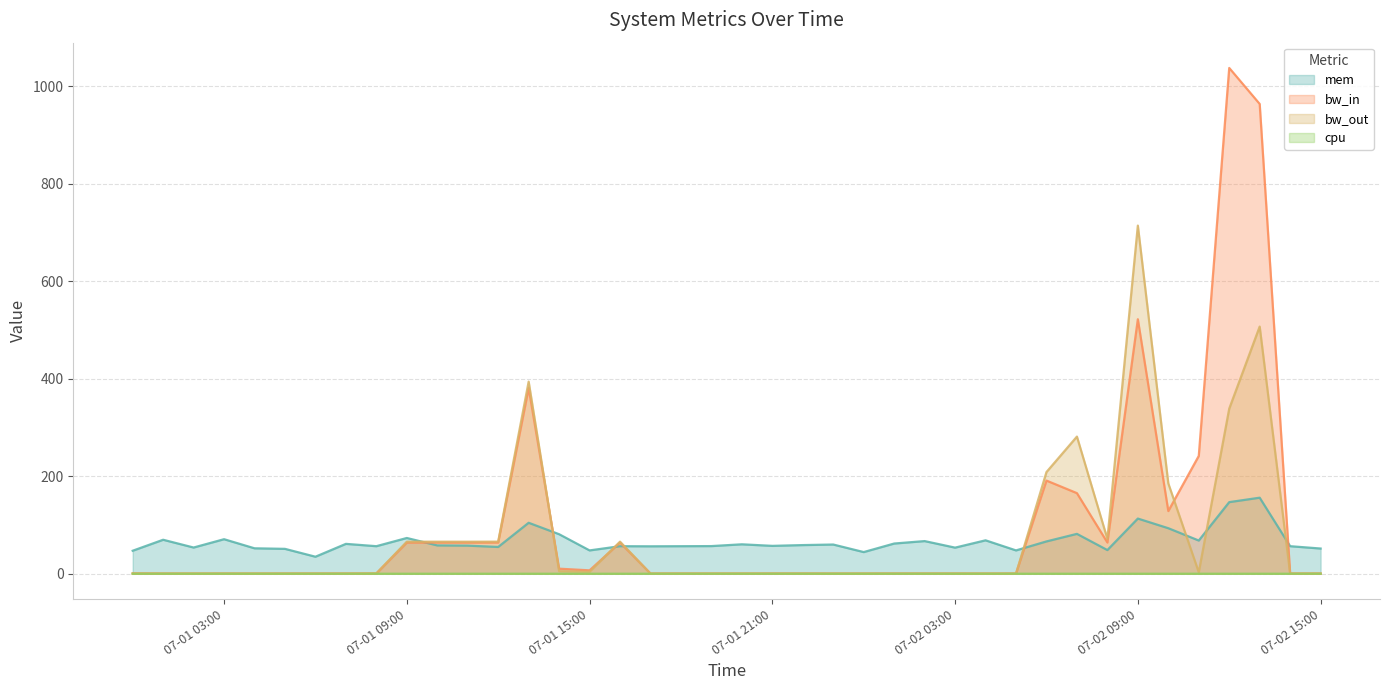

At which category is the sum across all series the highest?

2013-07-02 13:00:00